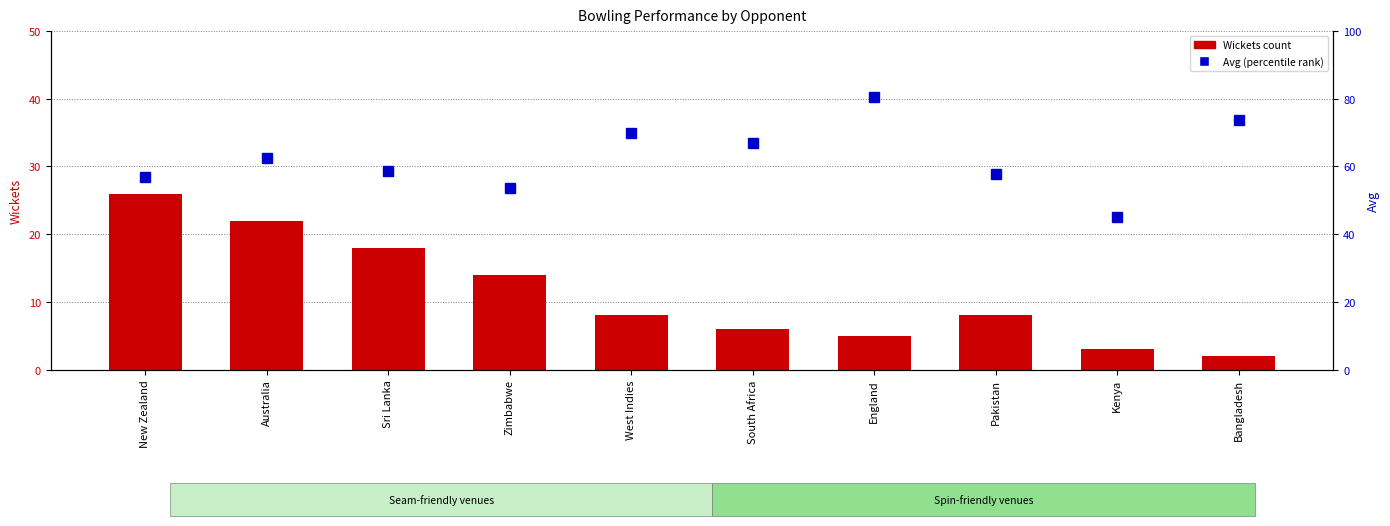

What is the difference between the maximum and minimum values in the Avg (percentile rank) series?

35.4